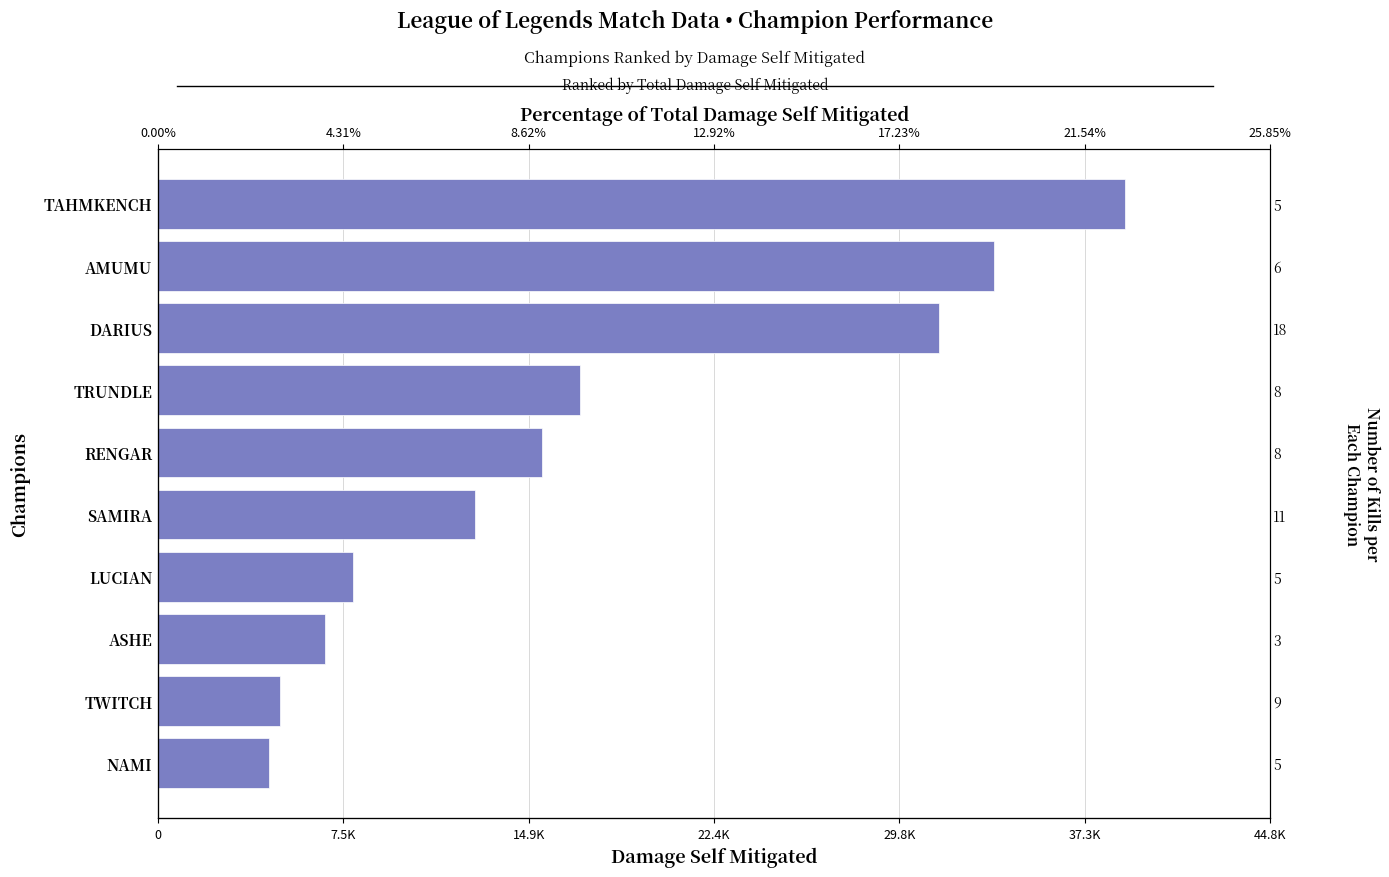

How many data points are above 15460?

4